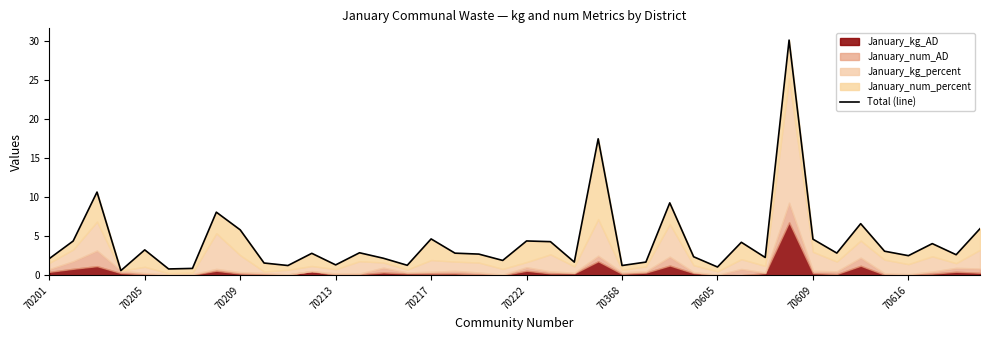

What is the difference between the second highest and minimum values?

16.8